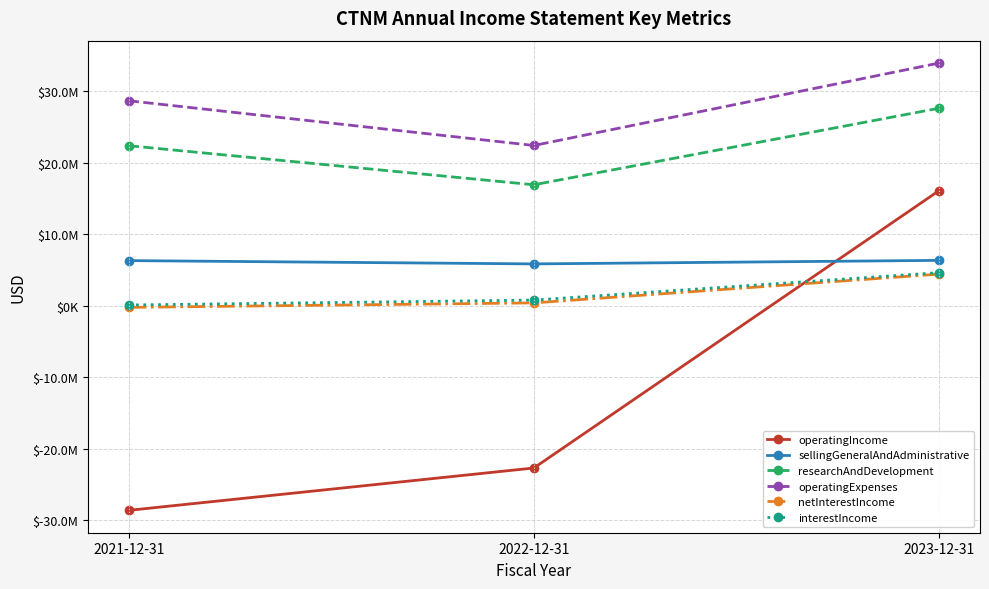

What is the average value of the sellingGeneralAndAdministrative series?

6144333